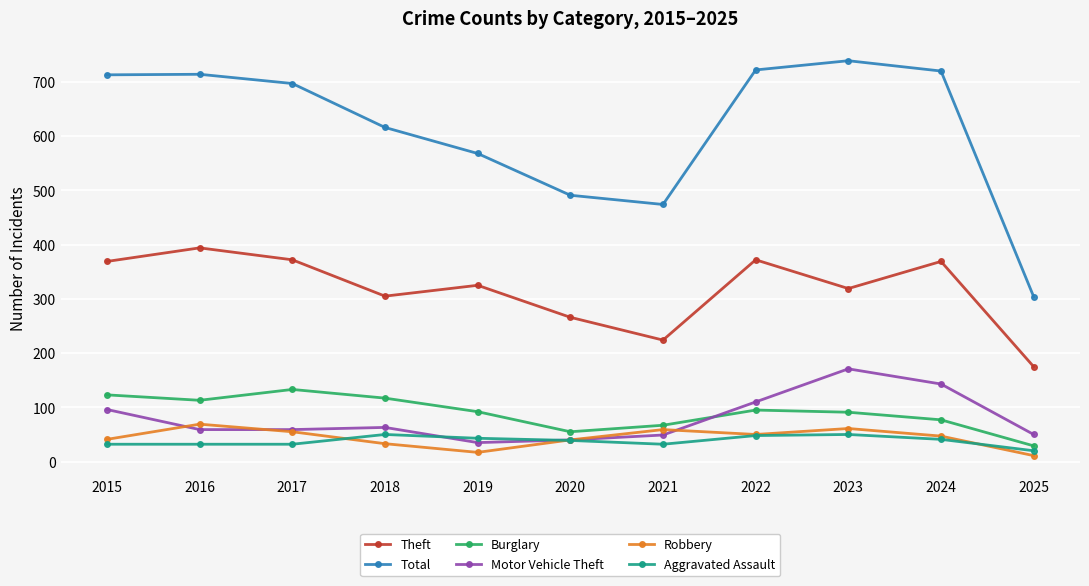

True or false: Aggravated Assault and Burglary intersect in this chart.

False